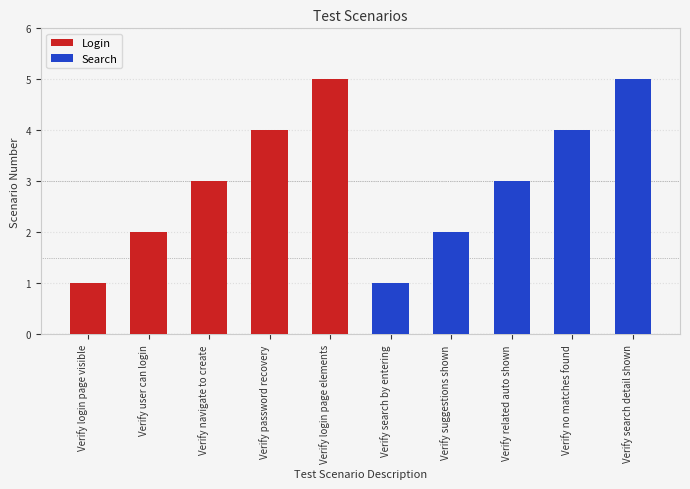

True or false: Login has a value of 3 at Verify navigate to create.

True